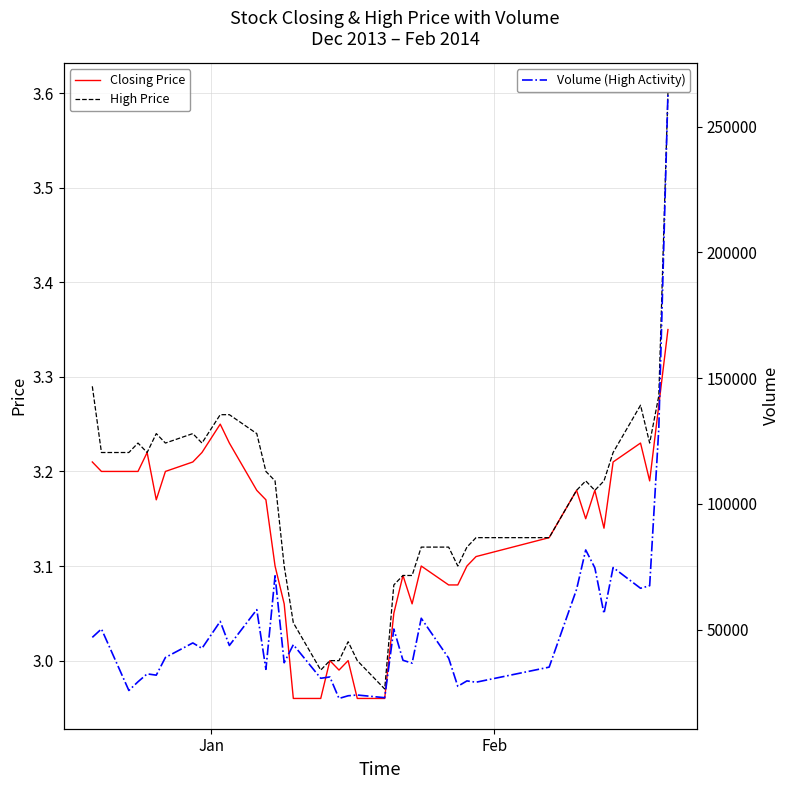

What is the highest value of the Volume (High Activity) series?

263315